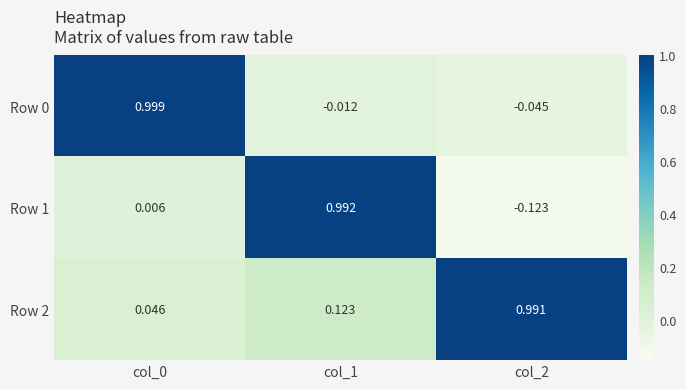

Is the value of Row 0 at col_0 greater than the value of Row 1 at col_1?

Yes